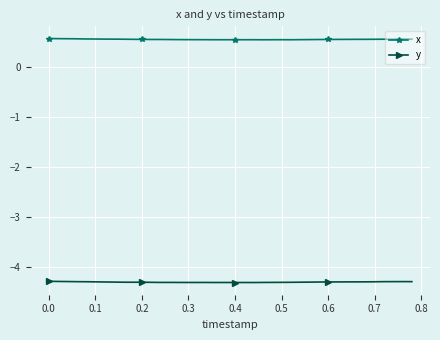

True or false: y and x intersect in this chart.

False